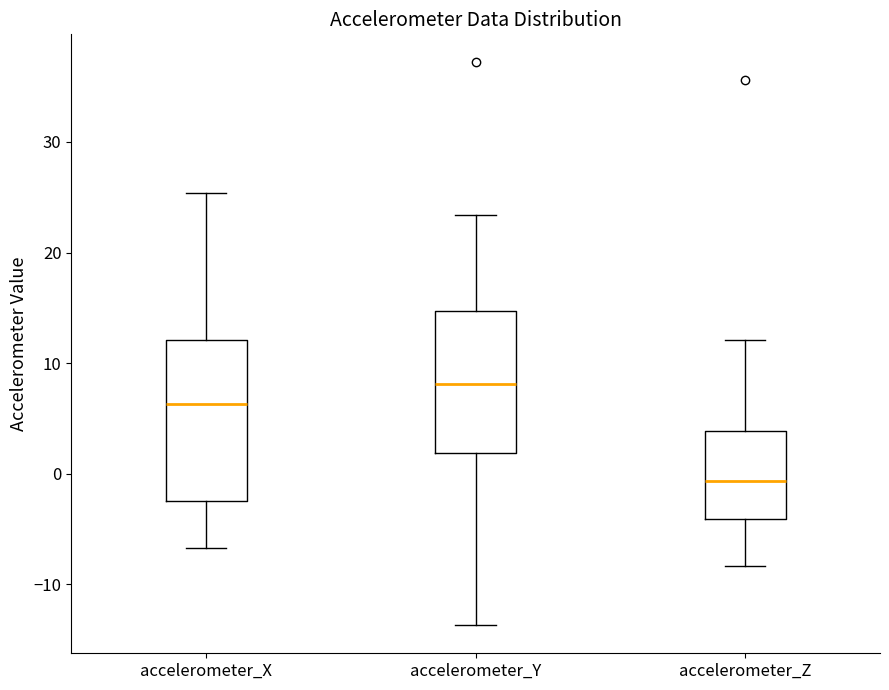

Reading left to right, transcribe this box plot: for each box, give where its median line is, the range the box spans, and where its two whiskers end, as read against the y-axis. The values are not printed on the chart, so give them approximately, as read against the axis.

accelerometer_X: median 6, box -2 to 12, whiskers -7 to 25
accelerometer_Y: median 8, box 2 to 15, whiskers -14 to 23
accelerometer_Z: median -1, box -4 to 4, whiskers -8 to 12